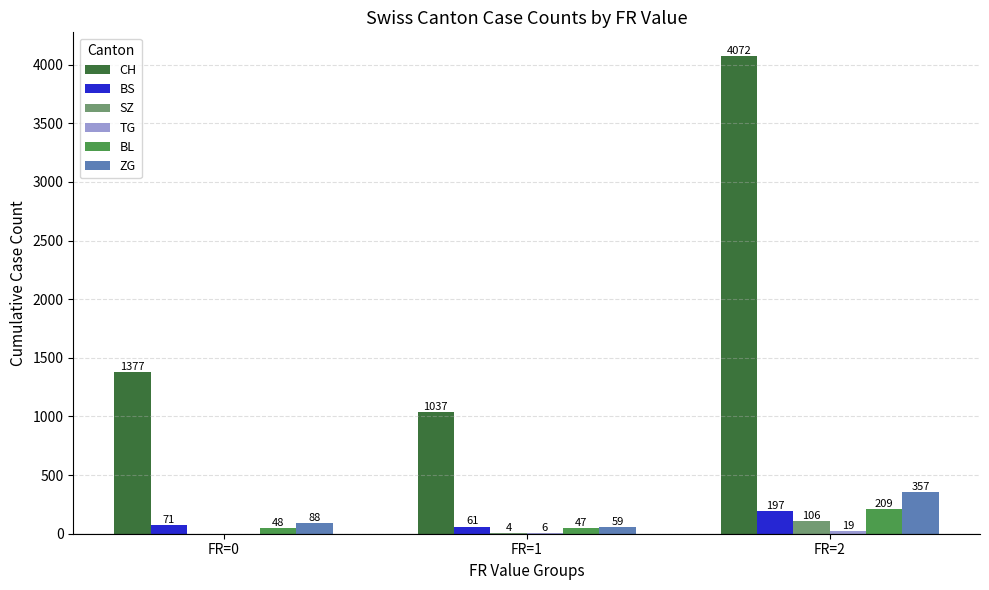

What is the sum of the ZG values at FR=0 and FR=2?

445